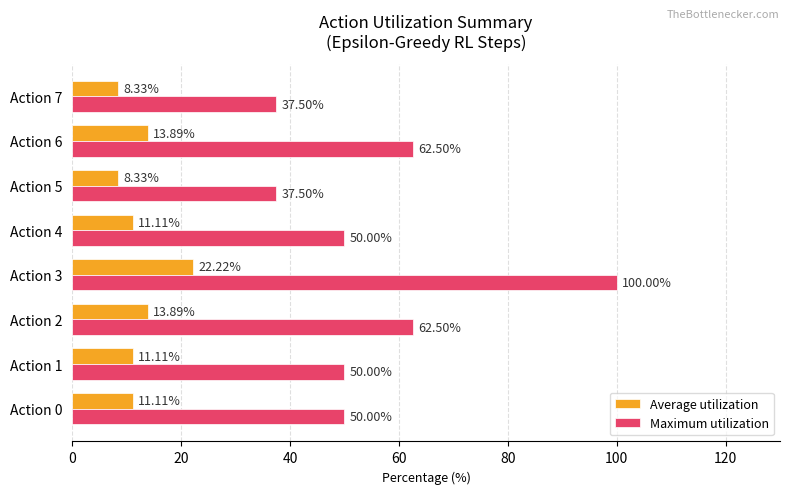

List the series in order of their peak value, lowest first.

Average utilization, Maximum utilization